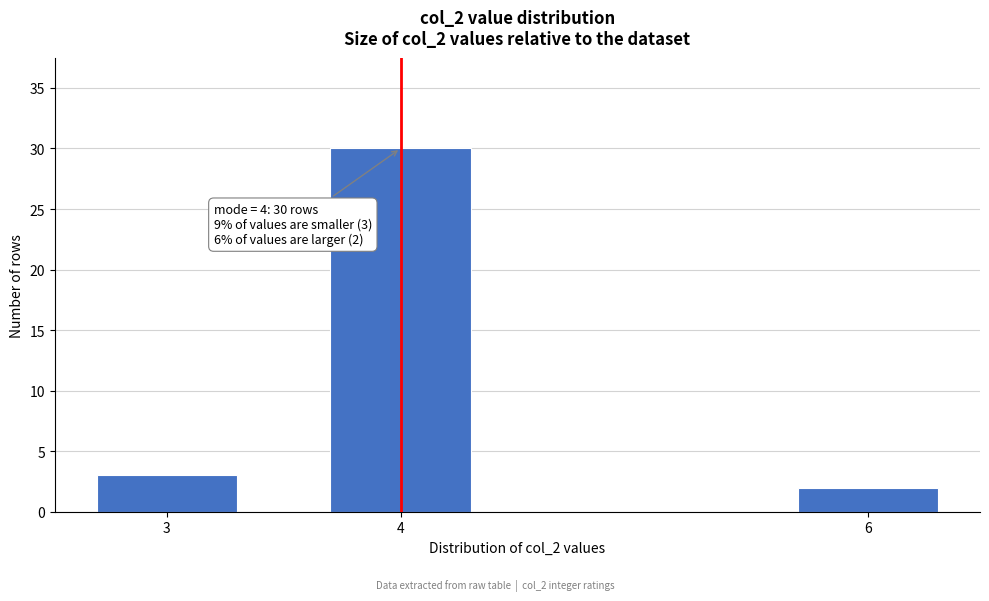

Reading left to right, list all the values displayed in this chart.

3=3	4=30	6=2